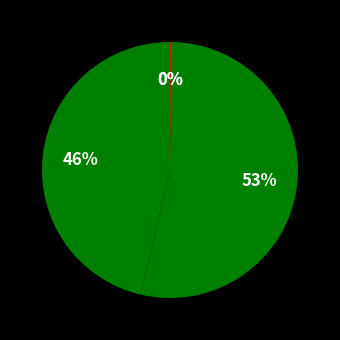

Is there a majority slice in this chart?

Yes